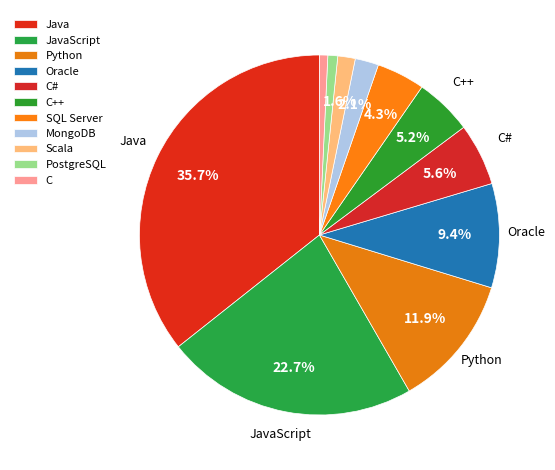

Rank the categories by value from highest to lowest.

Java, JavaScript, Python, Oracle, C#, C++, SQL Server, MongoDB, Scala, PostgreSQL, C